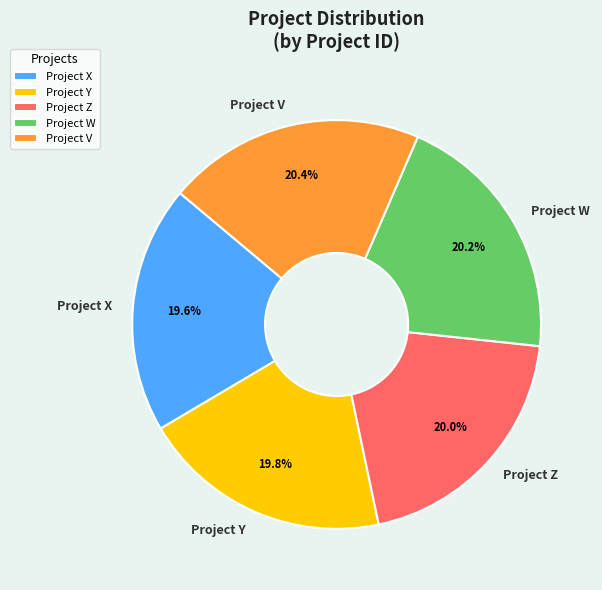

What percentage is the Project Z slice, to the nearest percent?

20%